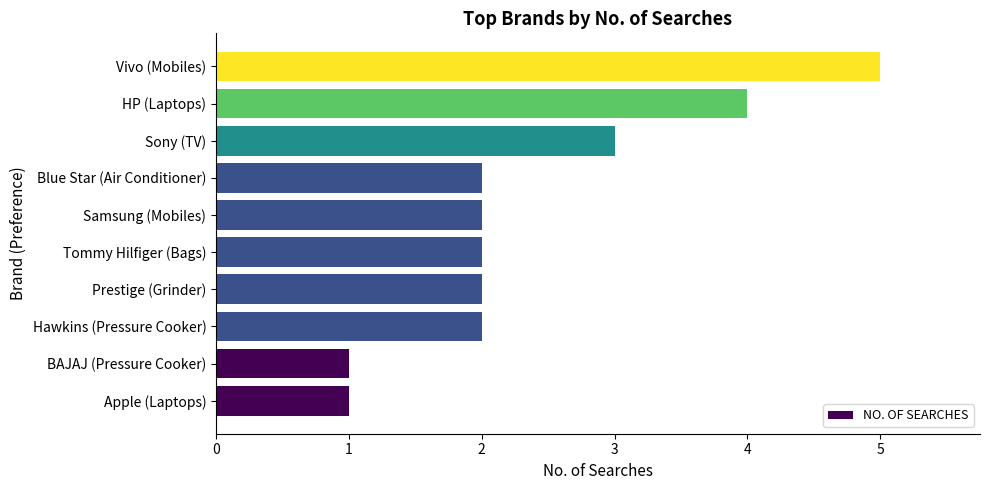

True or false: the data shows 9 at Vivo (Mobiles).

False